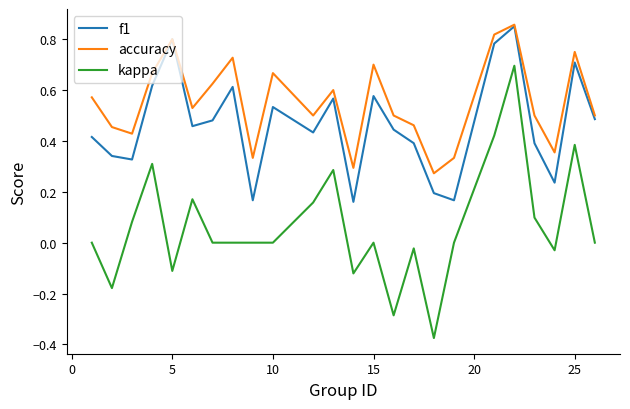

At how many categories does at least one series exceed 0?

24